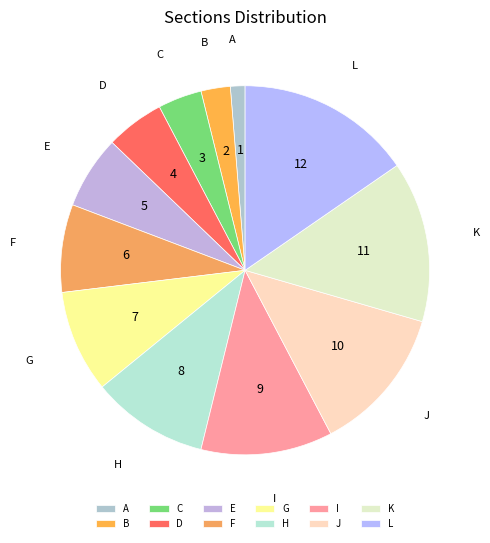

Is there a majority slice in this chart?

No